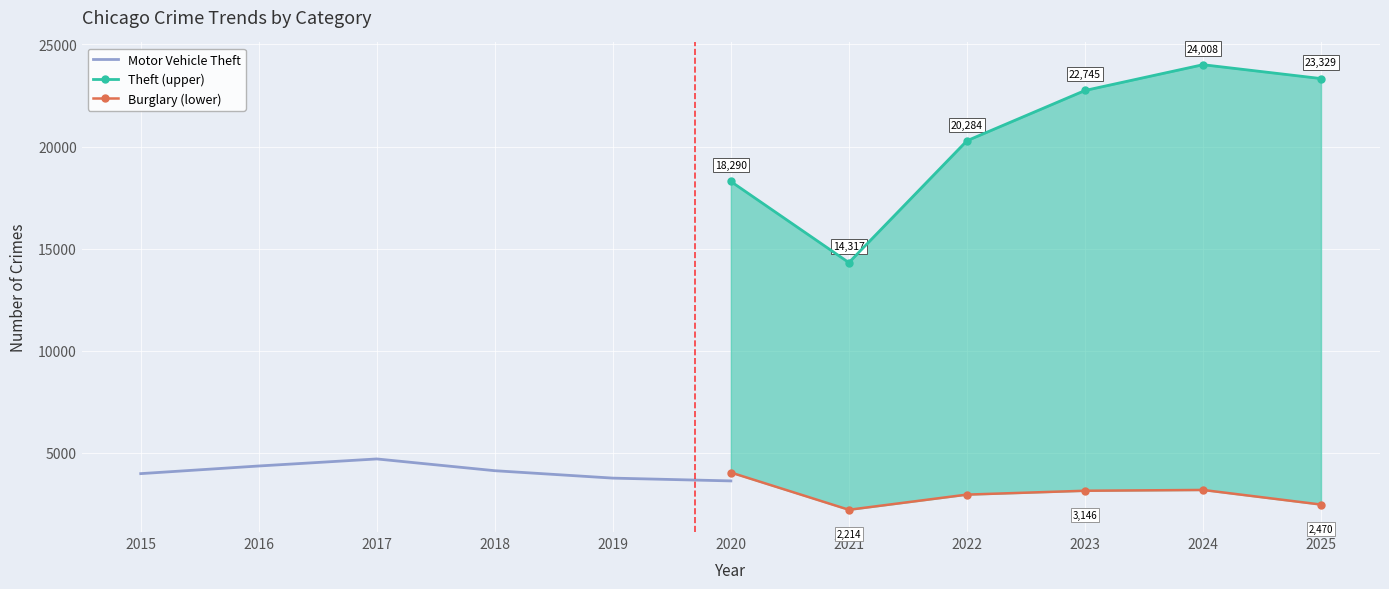

At which label does Motor Vehicle Theft reach its peak?

2017